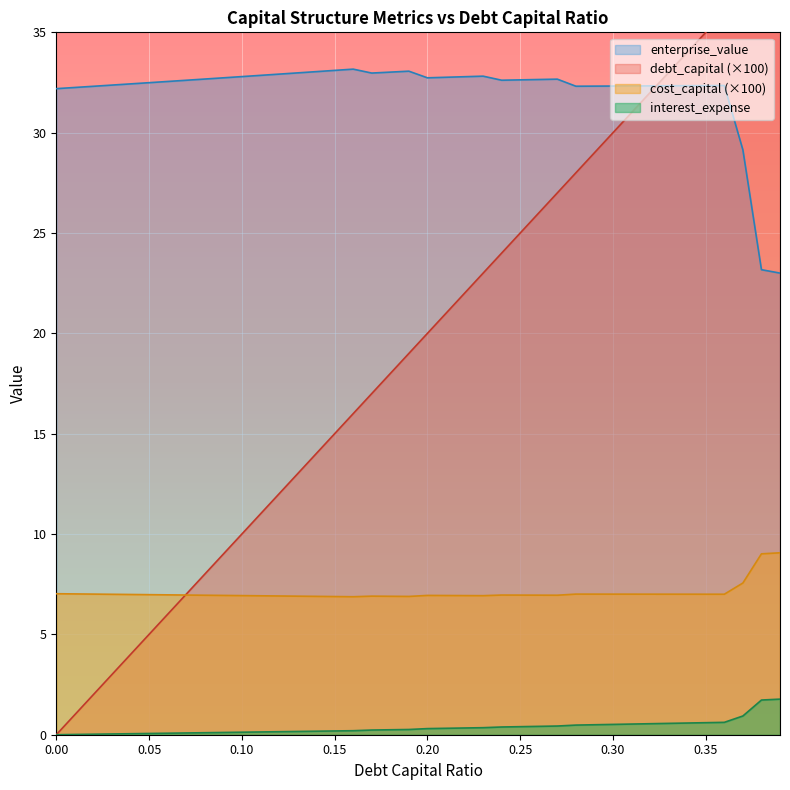

What is the value of the enterprise_value point at the 26th from the left?

32.6